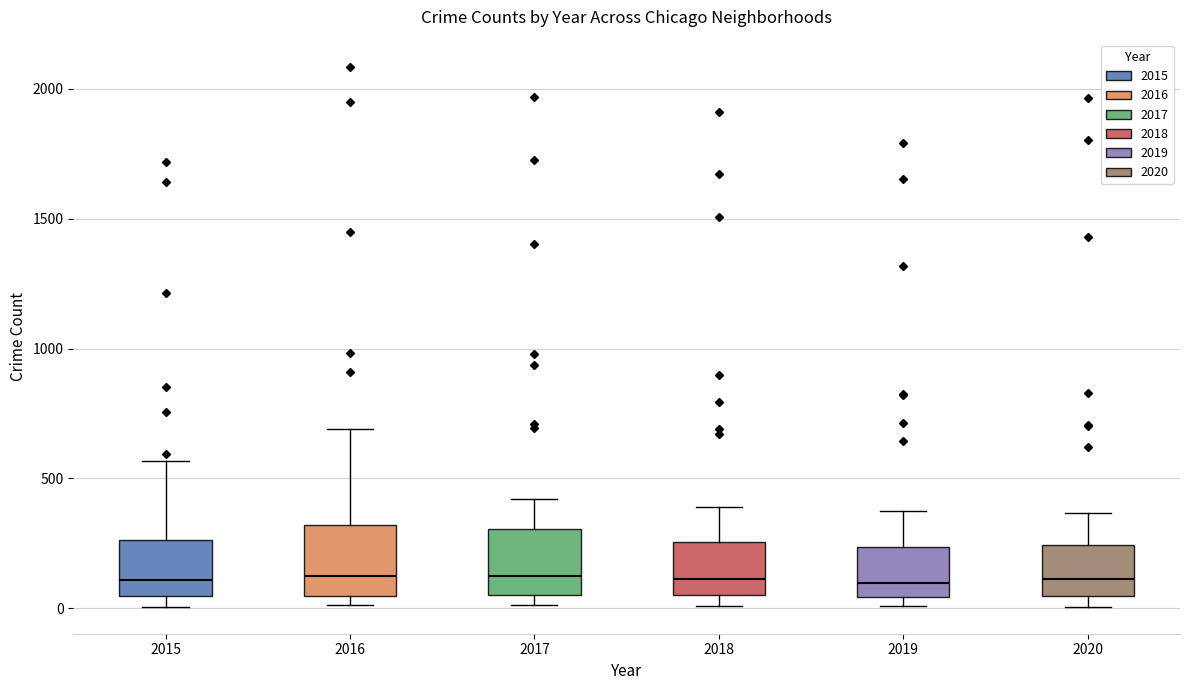

Reading left to right, transcribe this box plot: for each box, give where its median line is, the range the box spans, and where its two whiskers end, as read against the y-axis. The values are not printed on the chart, so give them approximately, as read against the axis.

2015: median 100, box 50 to 250, whiskers 0 to 550
2016: median 150, box 50 to 300, whiskers 0 to 700
2017: median 100, box 50 to 300, whiskers 0 to 400
2018: median 100, box 50 to 250, whiskers 0 to 400
2019: median 100, box 50 to 250, whiskers 0 to 400
2020: median 100, box 50 to 250, whiskers 0 to 350